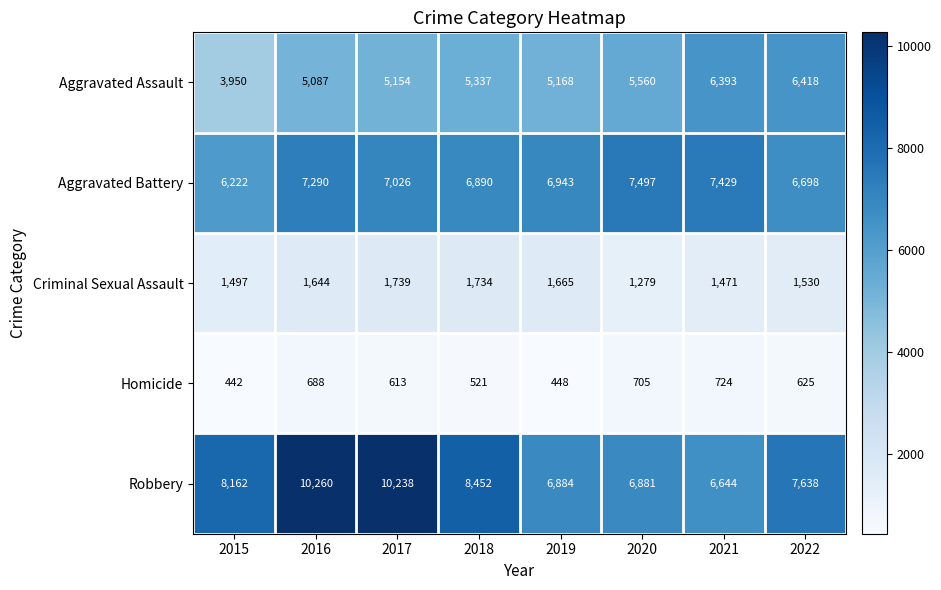

What is the approximate value of Robbery at 2016, to the nearest 100?

10300